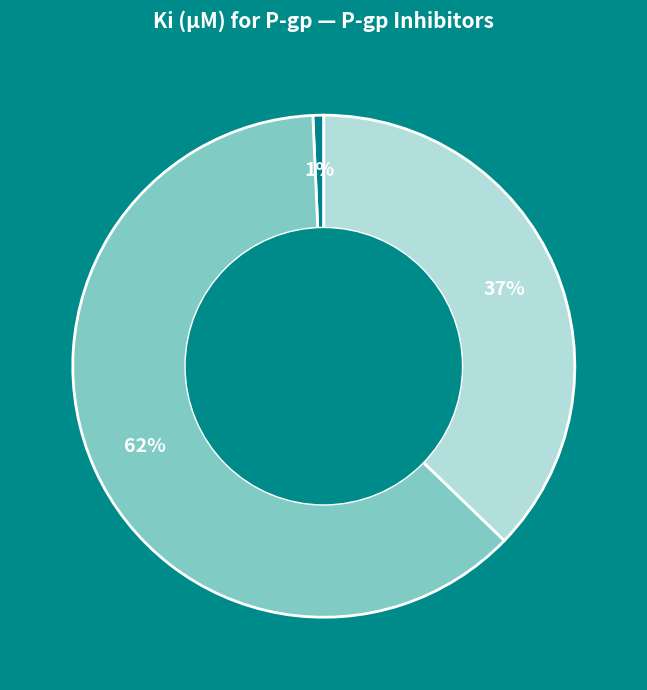

How many slices are in this pie chart?

3